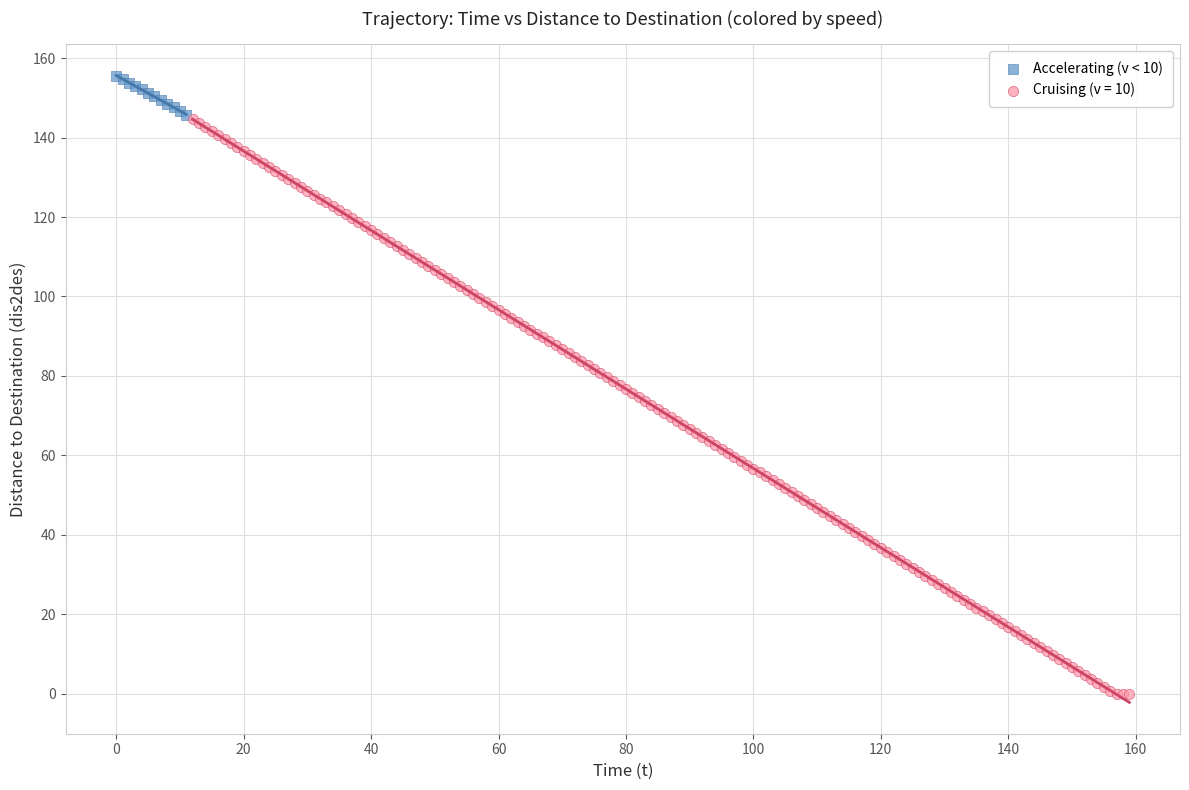

Which series contains the lowest Y value?

Cruising (v = 10)